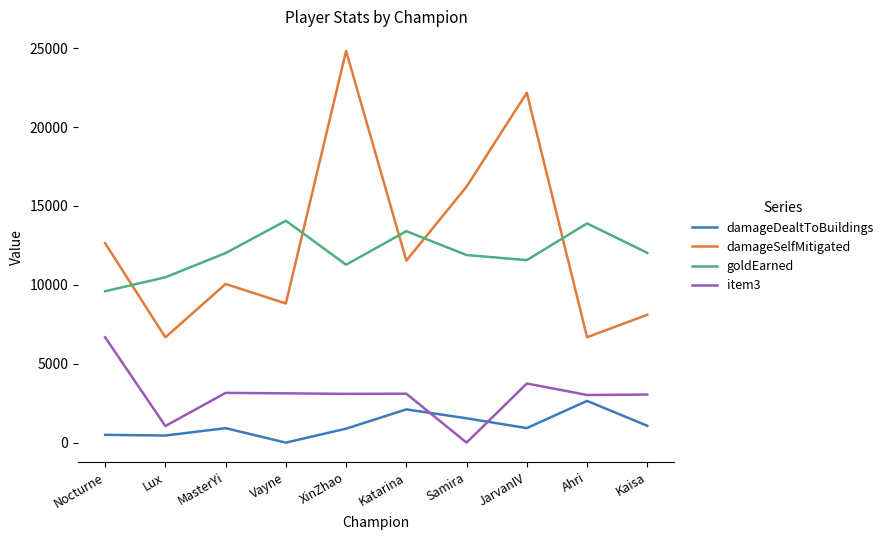

Which category has the highest value in the damageSelfMitigated series?

XinZhao